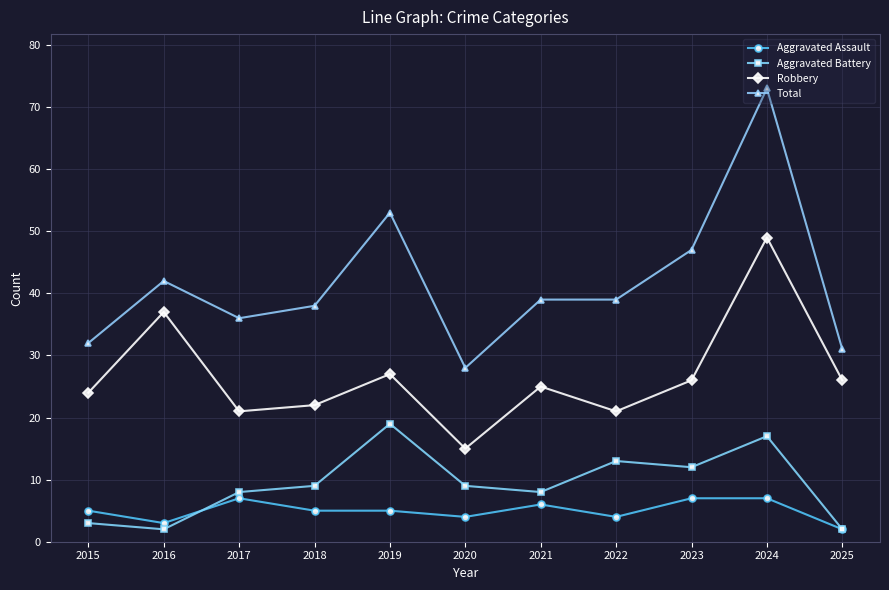

True or false: Total and Robbery intersect in this chart.

False